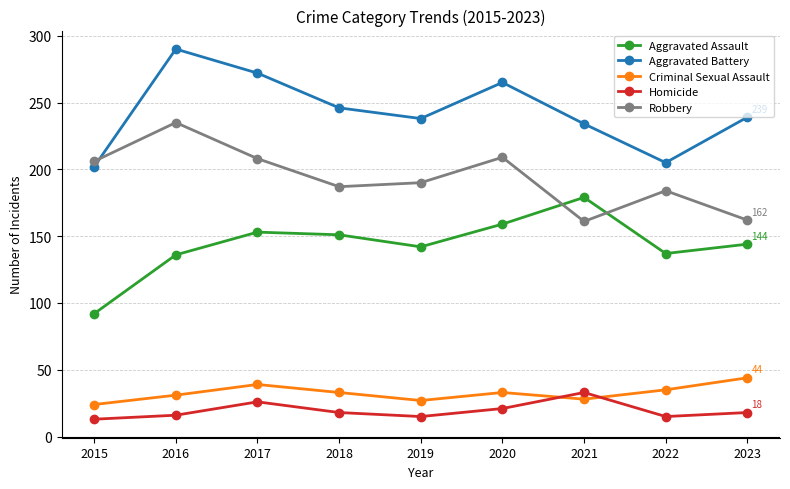

What is the difference between the maximum and second lowest values in the Robbery series?

73